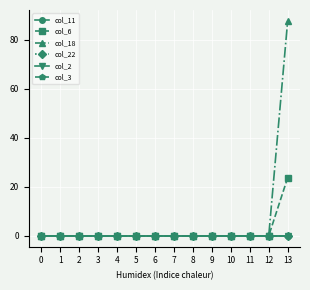

Is this an area chart (filled region under the line)?

No